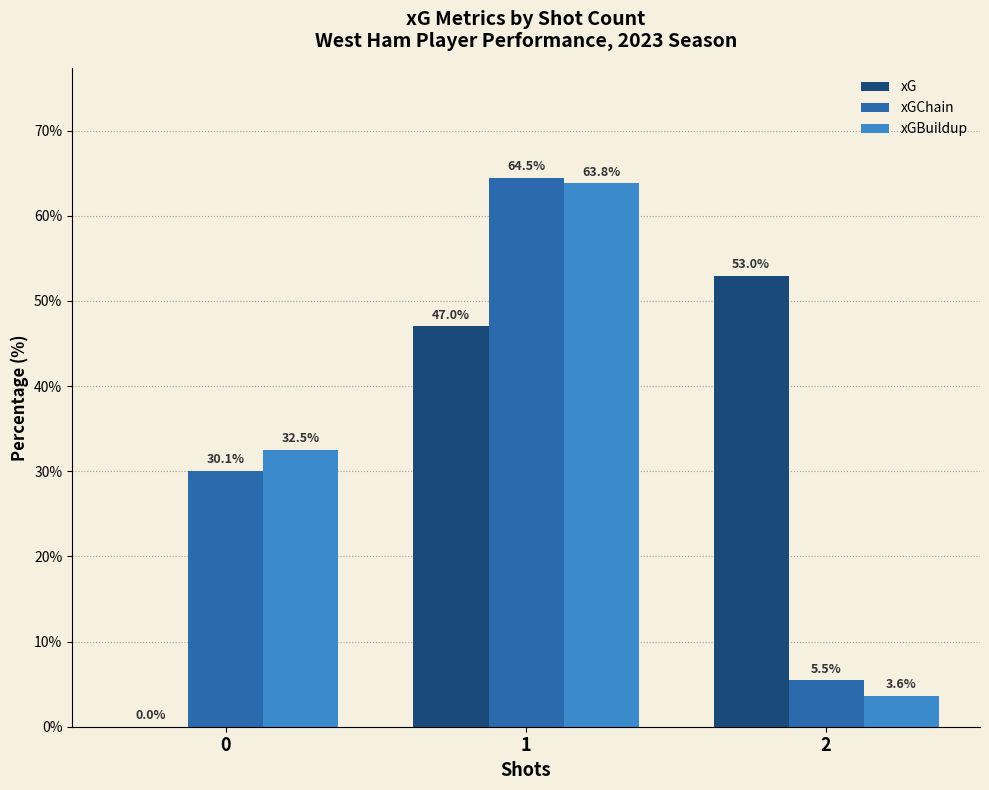

How many groups of bars are there?

3